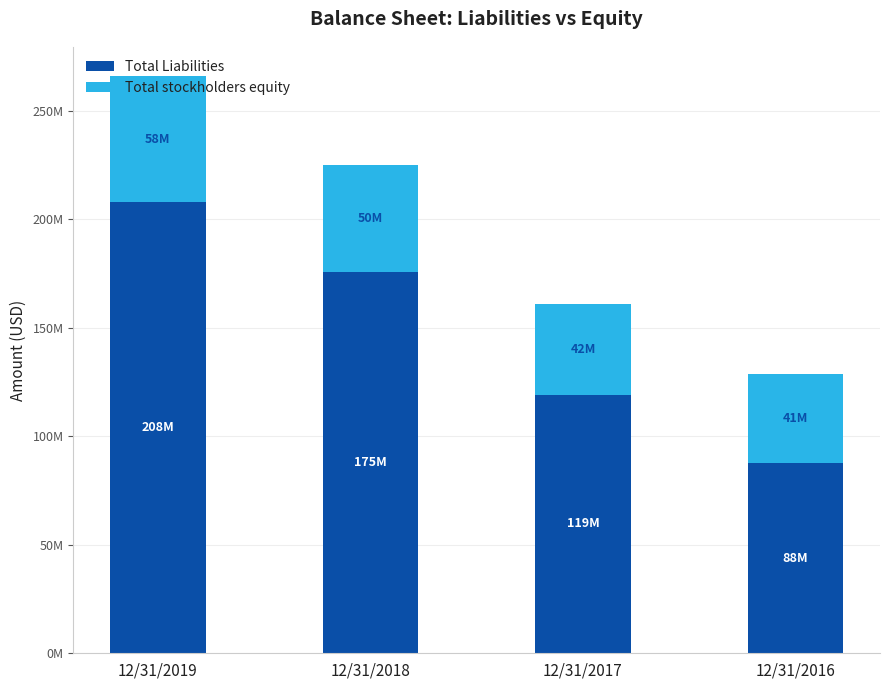

The Total stockholders equity series shows 12696626 at 12/31/2018. True or false?

False